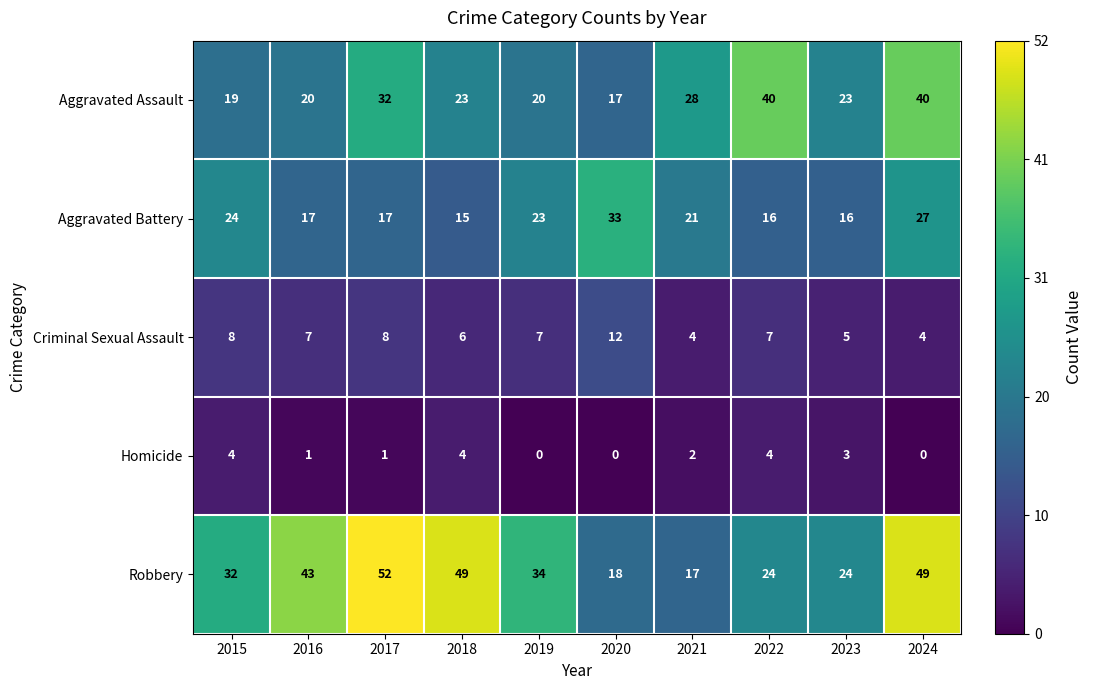

What is the maximum value shown in the chart?

52